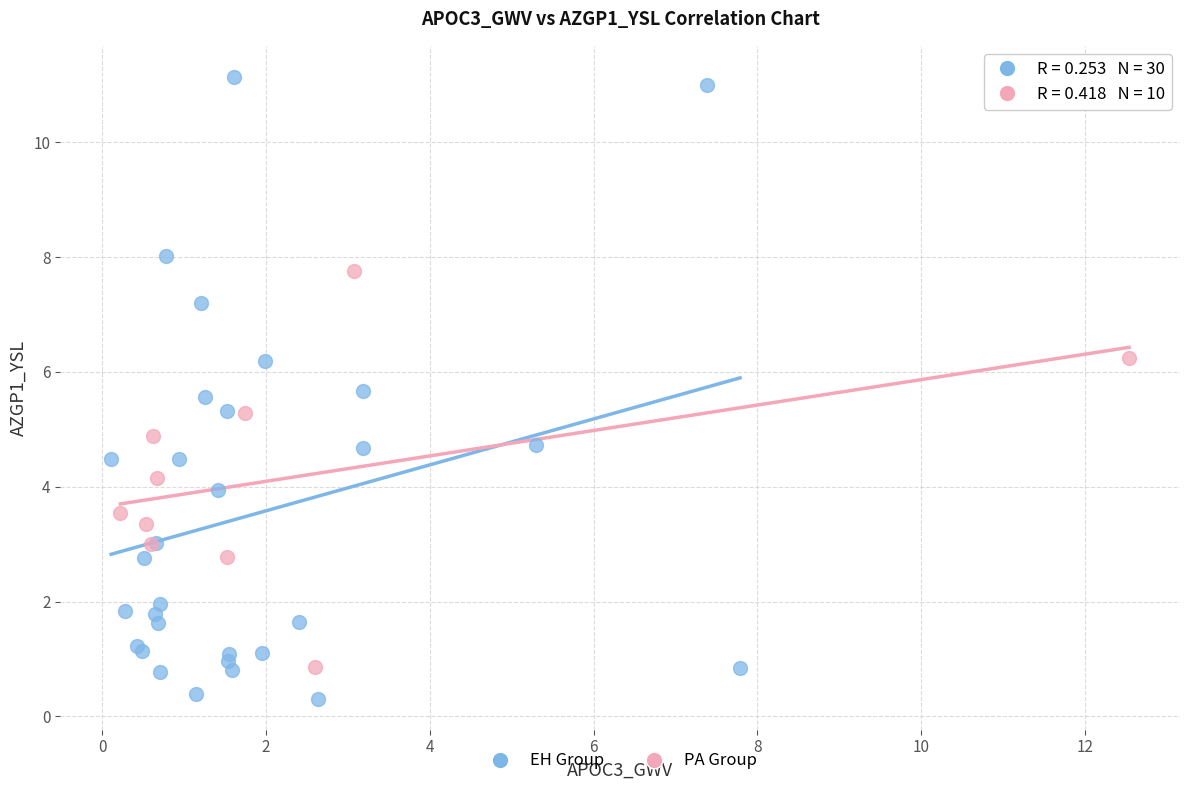

What are all the series names shown in the legend?

EH Group, PA Group